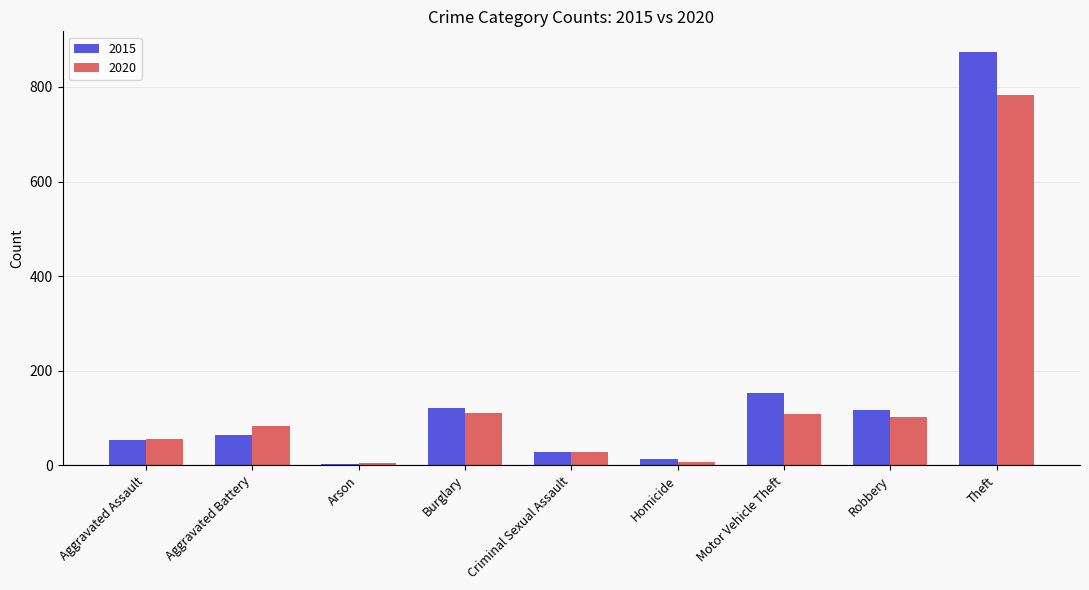

What is the sum of all 2020 values?

1278